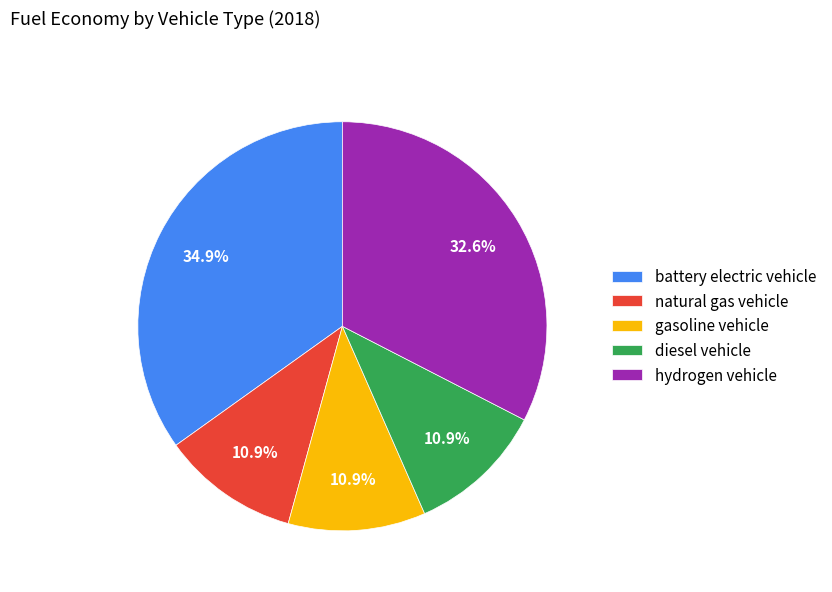

How many slices are in this pie chart?

5